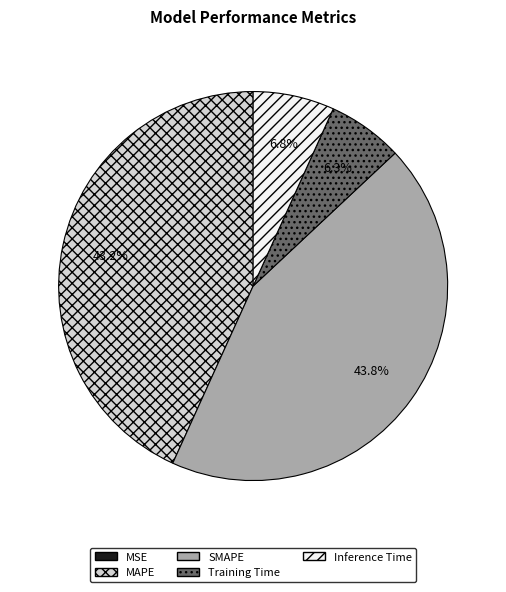

Is SMAPE the majority of the pie?

No